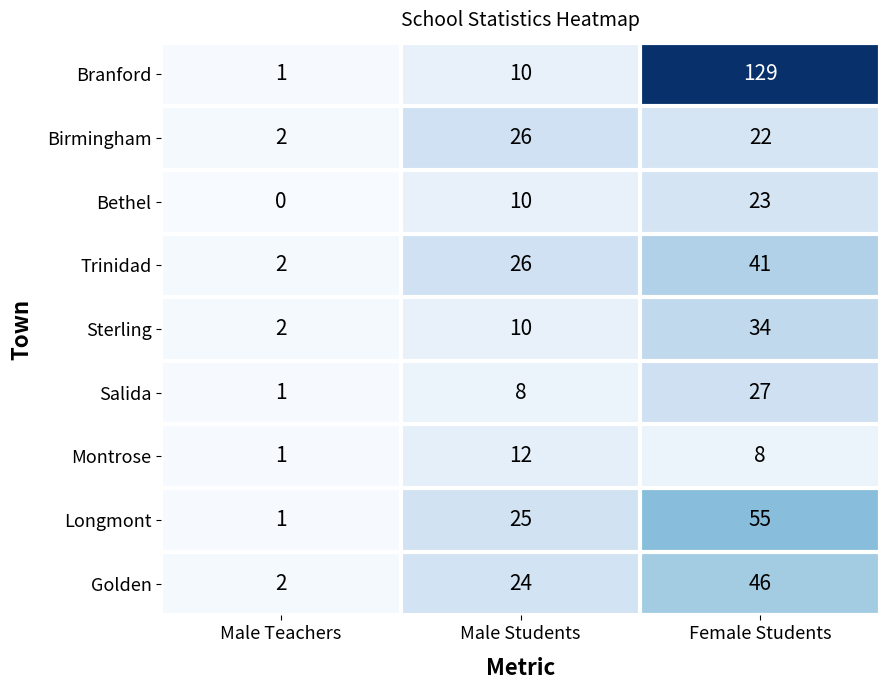

At which category does the chart reach its peak across all series?

Female Students